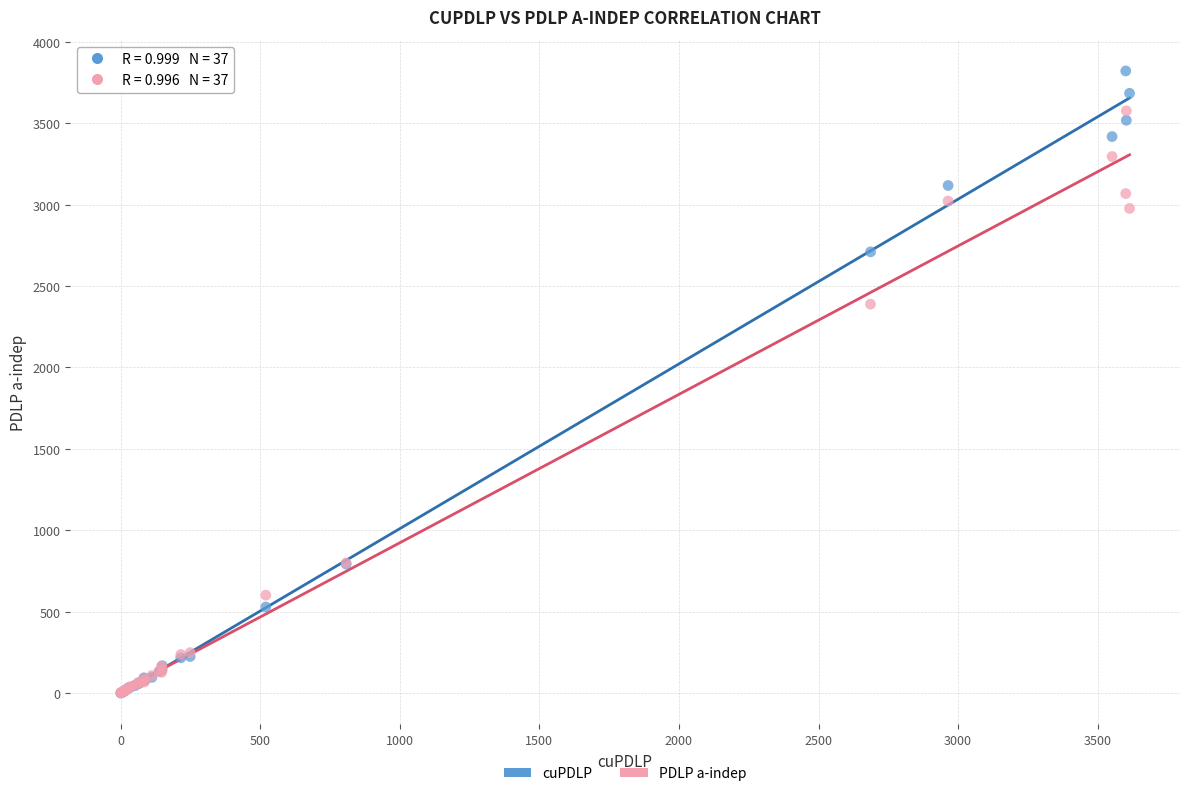

Which series has the widest spread of Y values?

cuPDLP